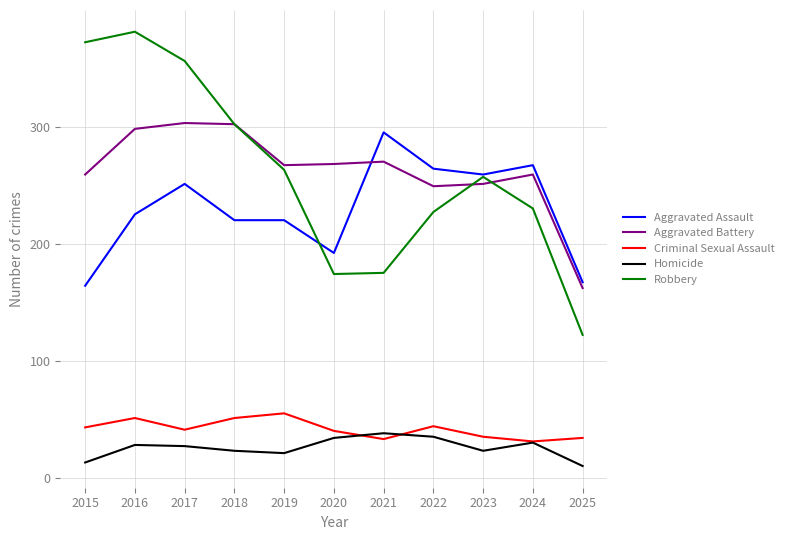

The value of Aggravated Battery at 2017 is 146. True or false?

False